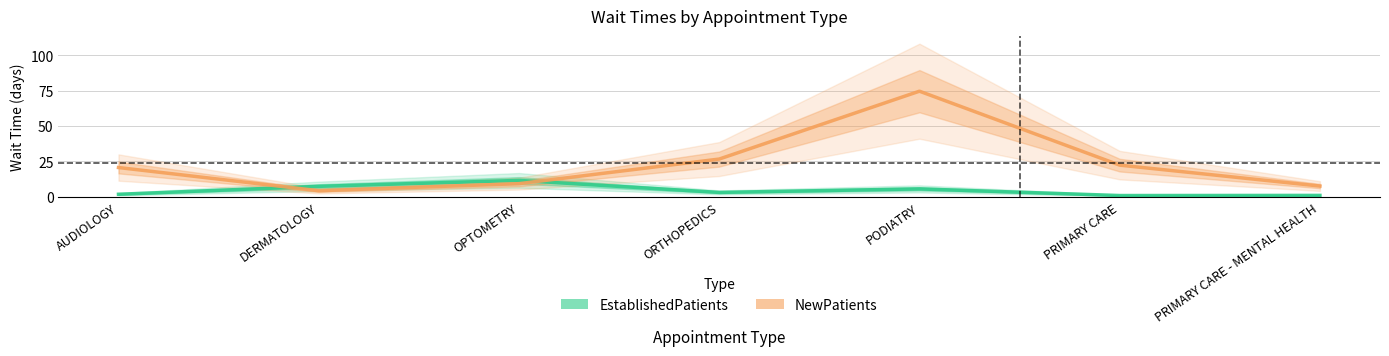

What is the difference between the second highest and minimum values in the NewPatients series?

22.4